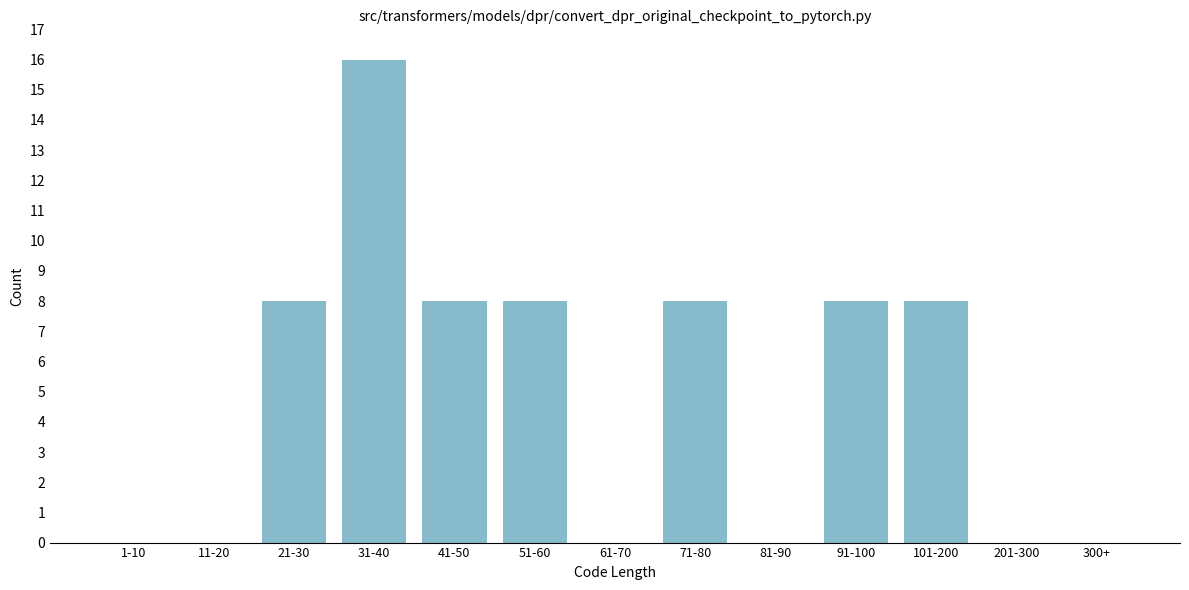

Reading left to right, what are all the values shown in this chart?

1-10=0	11-20=0	21-30=8	31-40=16	41-50=8	51-60=8	61-70=0	71-80=8	81-90=0	91-100=8	101-200=8	201-300=0	300+=0